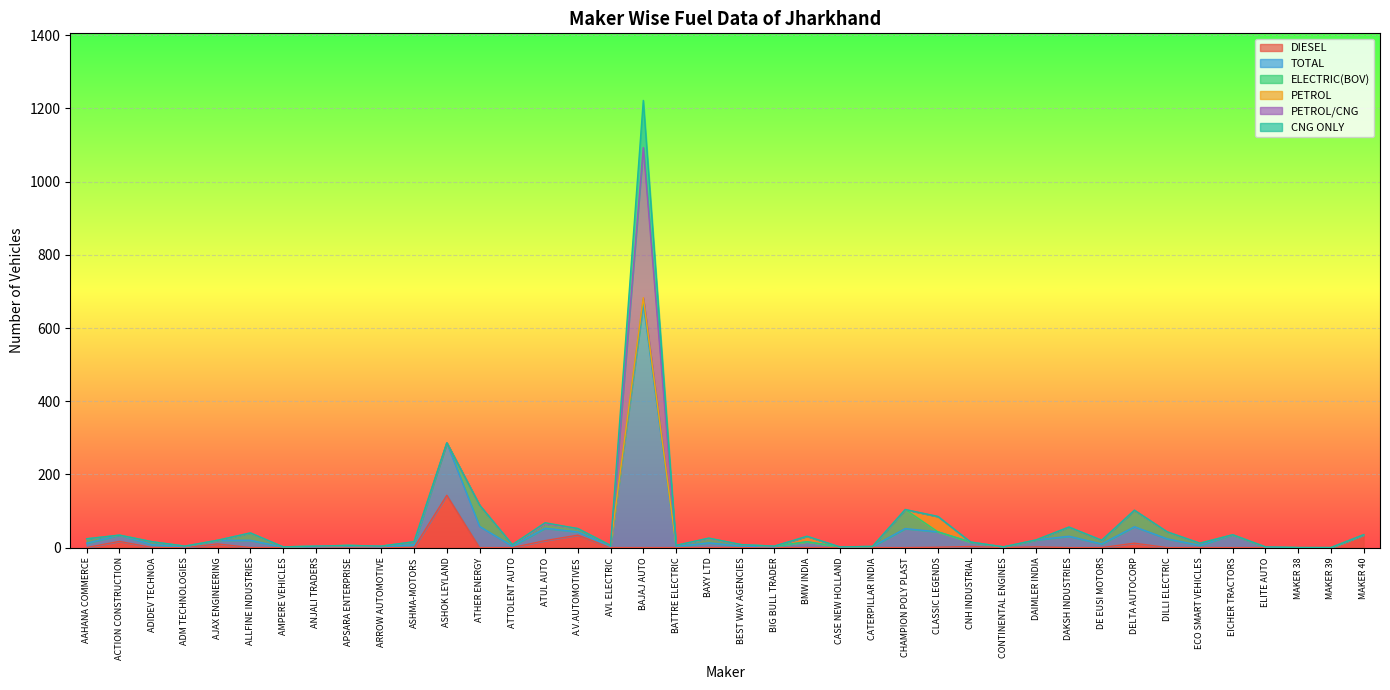

What is the label of the 22nd point from the left?

BIG BULL TRADER